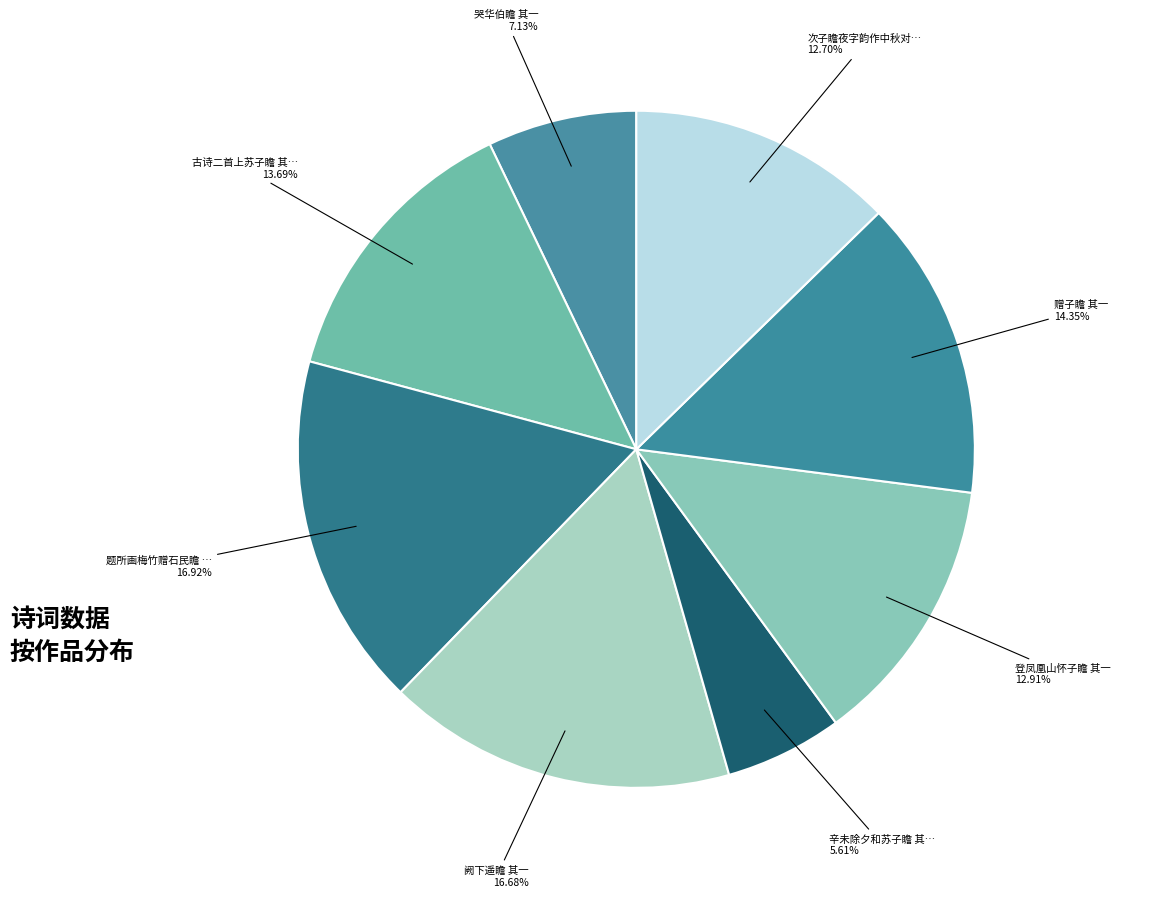

Count the number of slices in the pie.

8